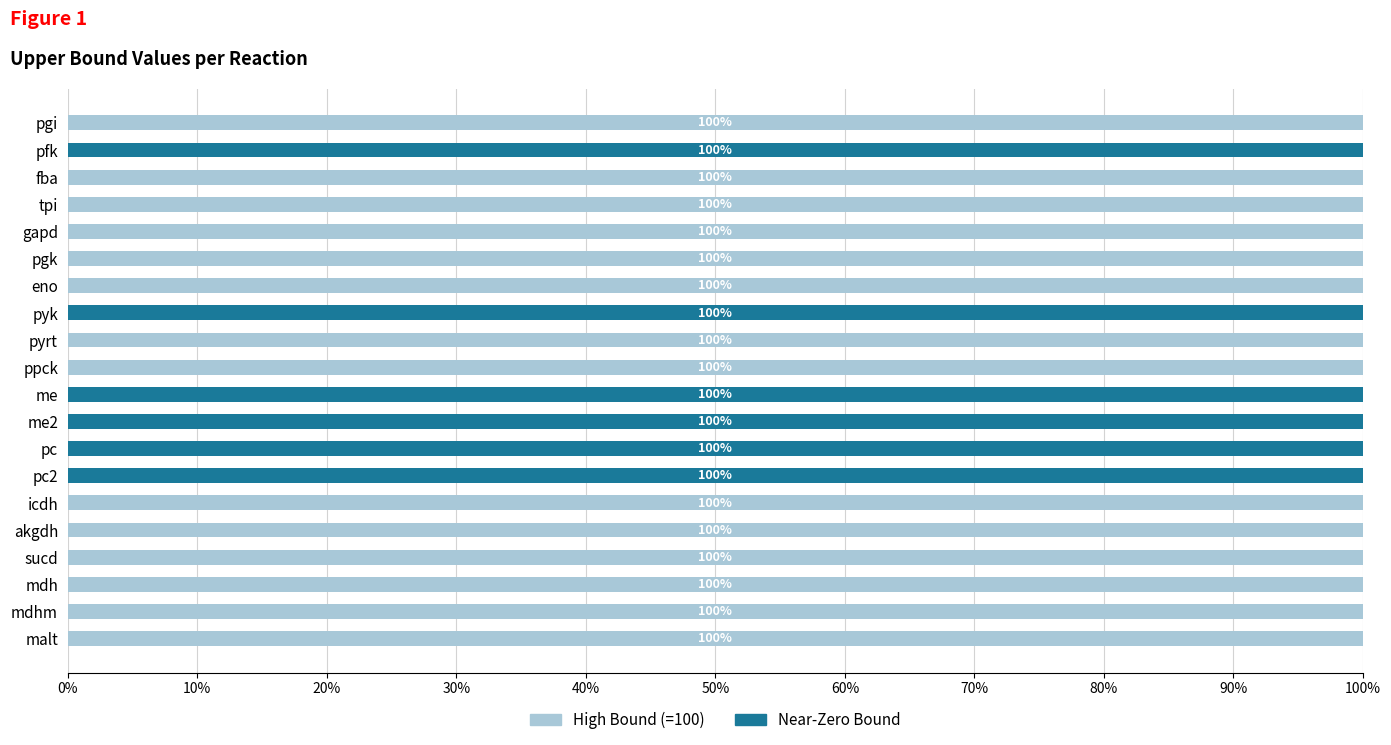

Is it true that High Bound (=100) equals 100 at mdhm?

True